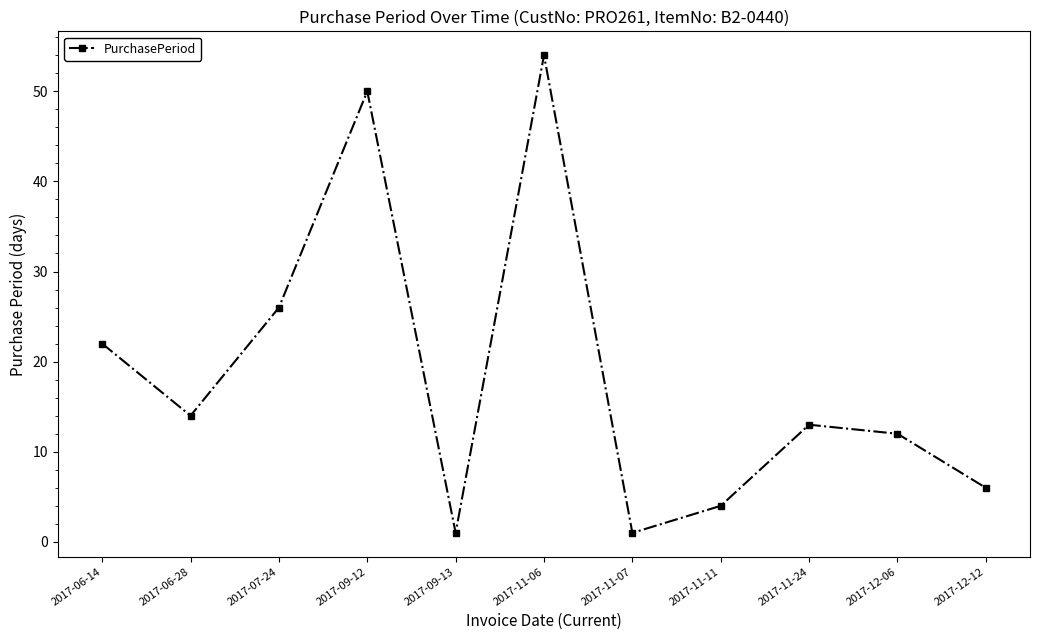

What is the label of the 9th point from the right?

2017-07-24